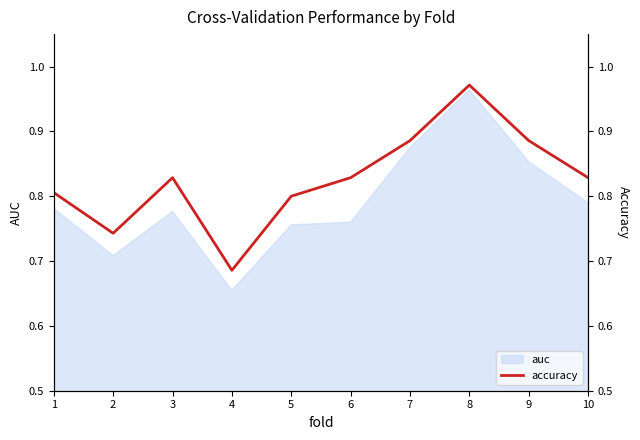

True or false: the data shows 0.9 at 7.

True